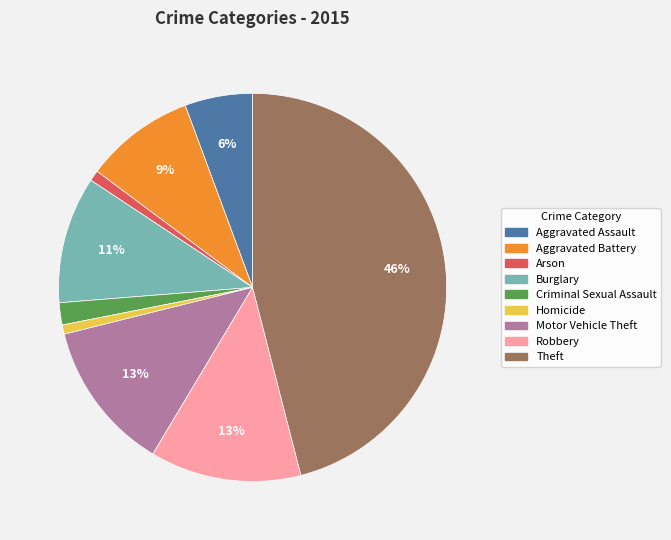

Which has a higher value, Aggravated Assault or Homicide?

Aggravated Assault